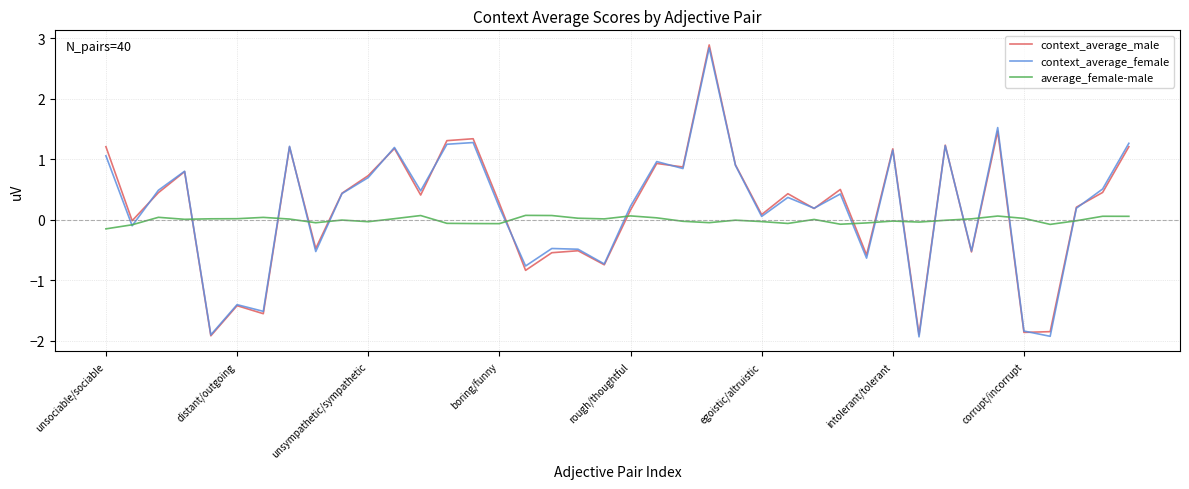

What is the minimum value for context_average_male?

-1.9